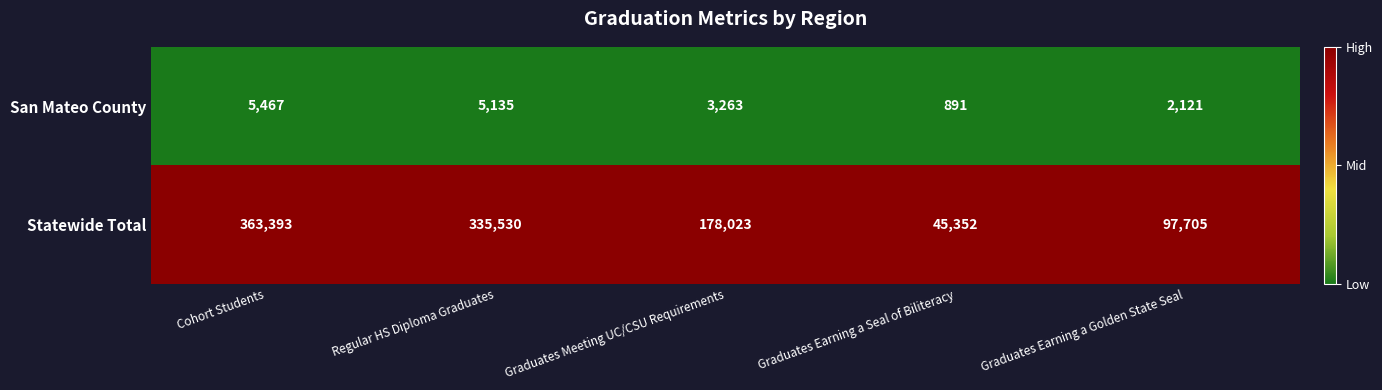

What is the total value across all series at Graduates Earning a Seal of Biliteracy?

46243